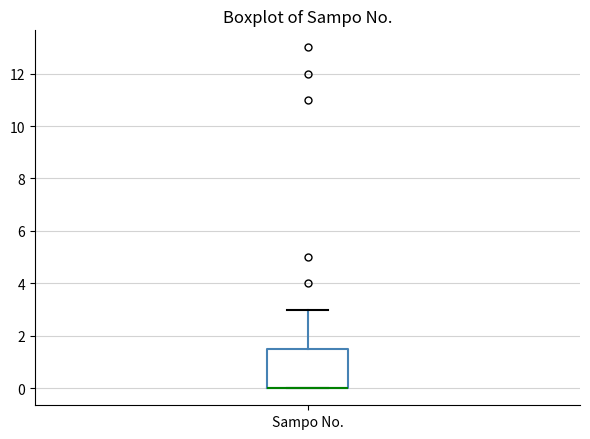

Transcribe this box plot: give where the median line is, the range the box spans, and where the two whiskers end, as read against the y-axis. The values are not printed on the chart, so give them approximately, as read against the axis.

median 0.0 (drawn on the box's lower edge), box 0.0 to 1.6, whiskers 0.0 to 3.0